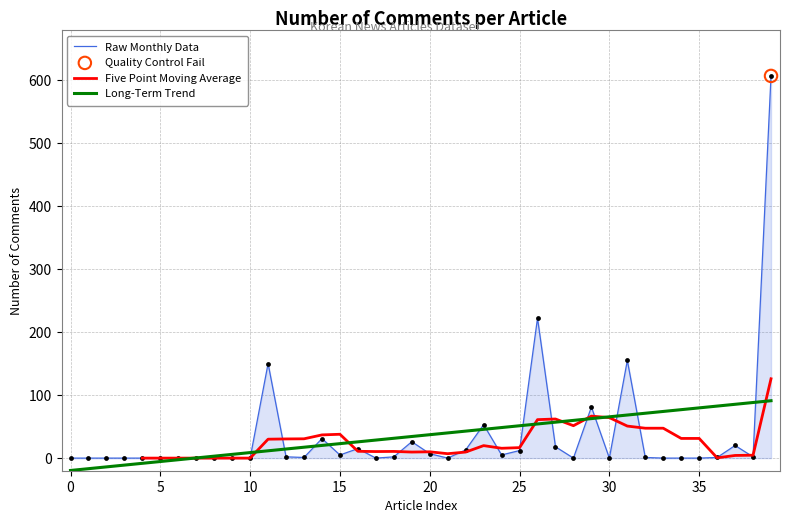

What is the total value across all series at 33?

121.4